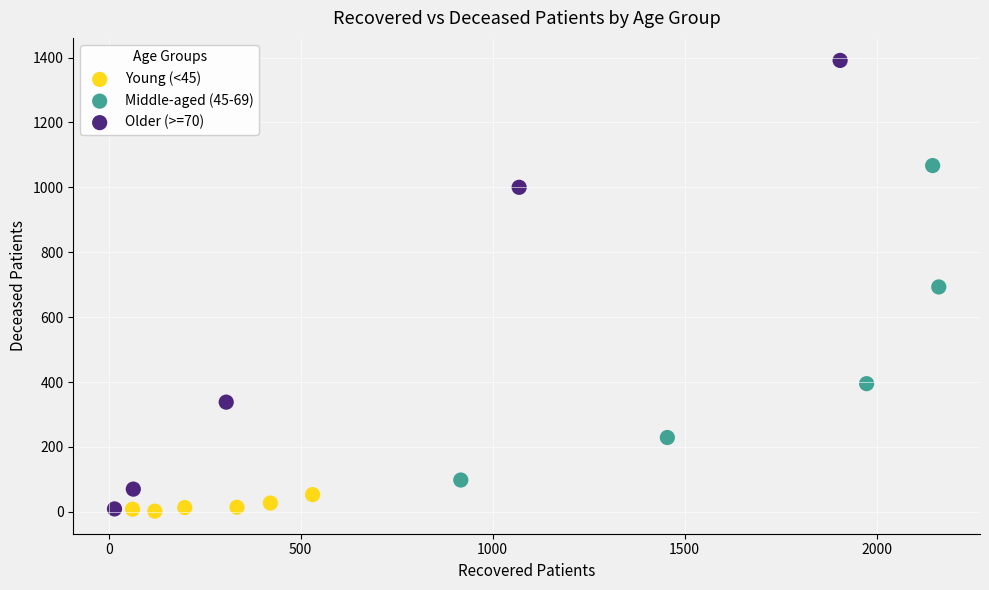

Which series reaches the maximum Y coordinate?

Older (>=70)